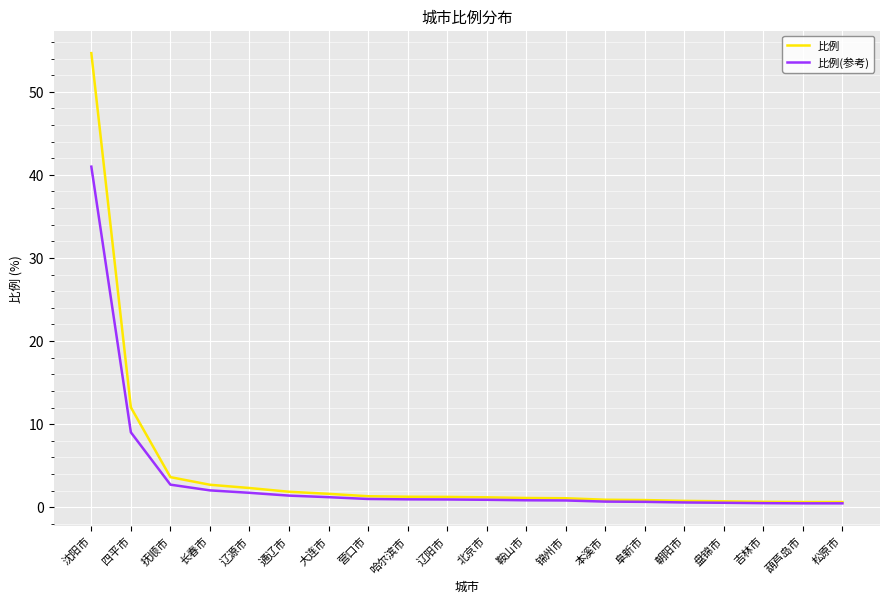

Which series changed the most between 辽阳市 and 吉林市?

比例